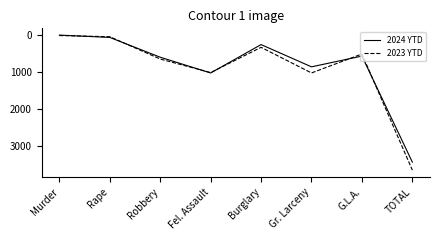

Is this an area chart (filled region under the line)?

No